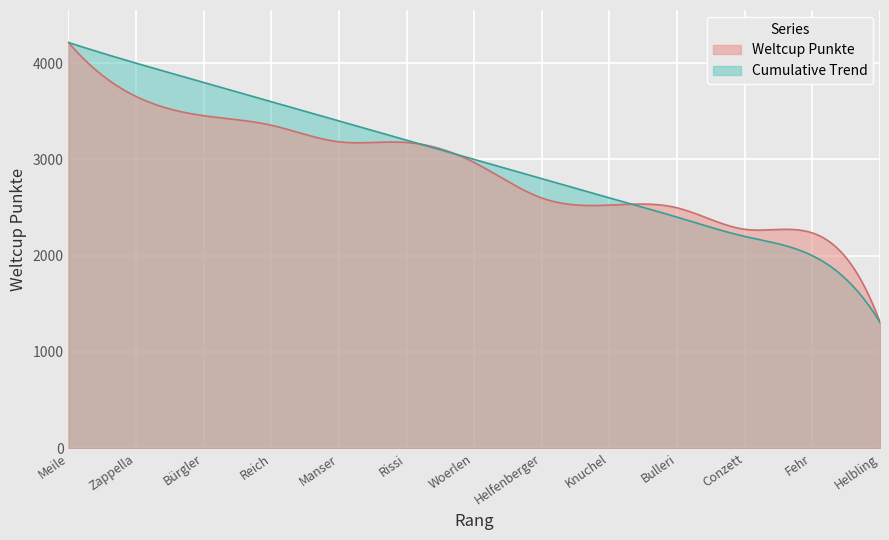

Is it true that the value at Helfenberger is 2599?

True